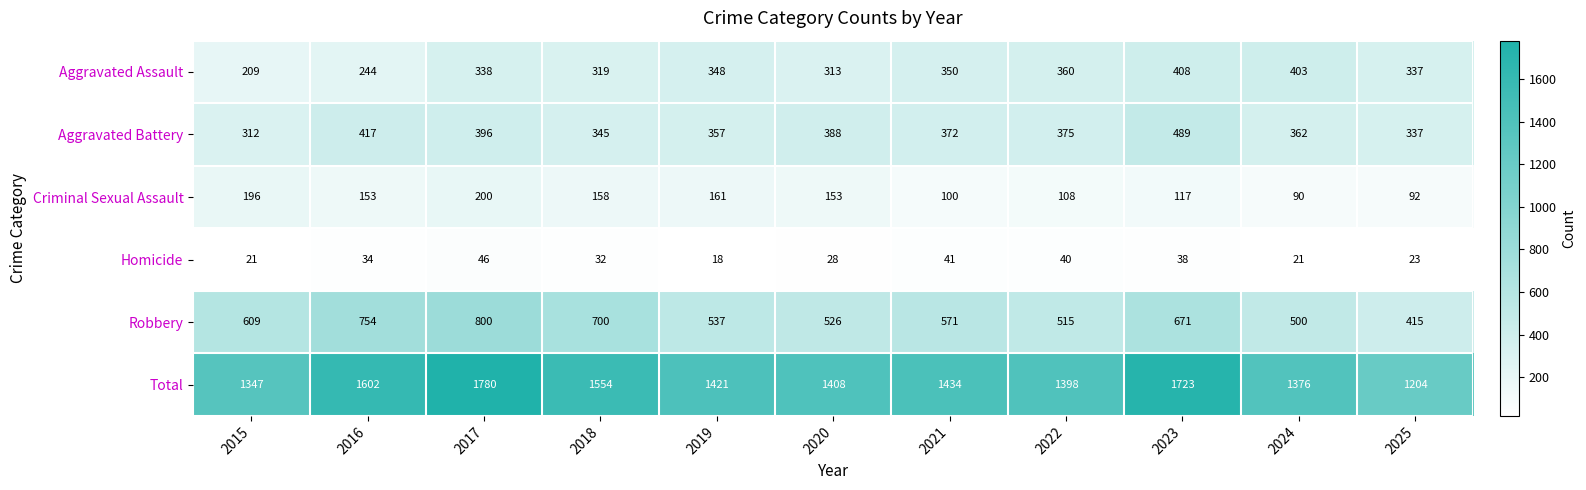

Which series changed the most between 2024 and 2025?

Total